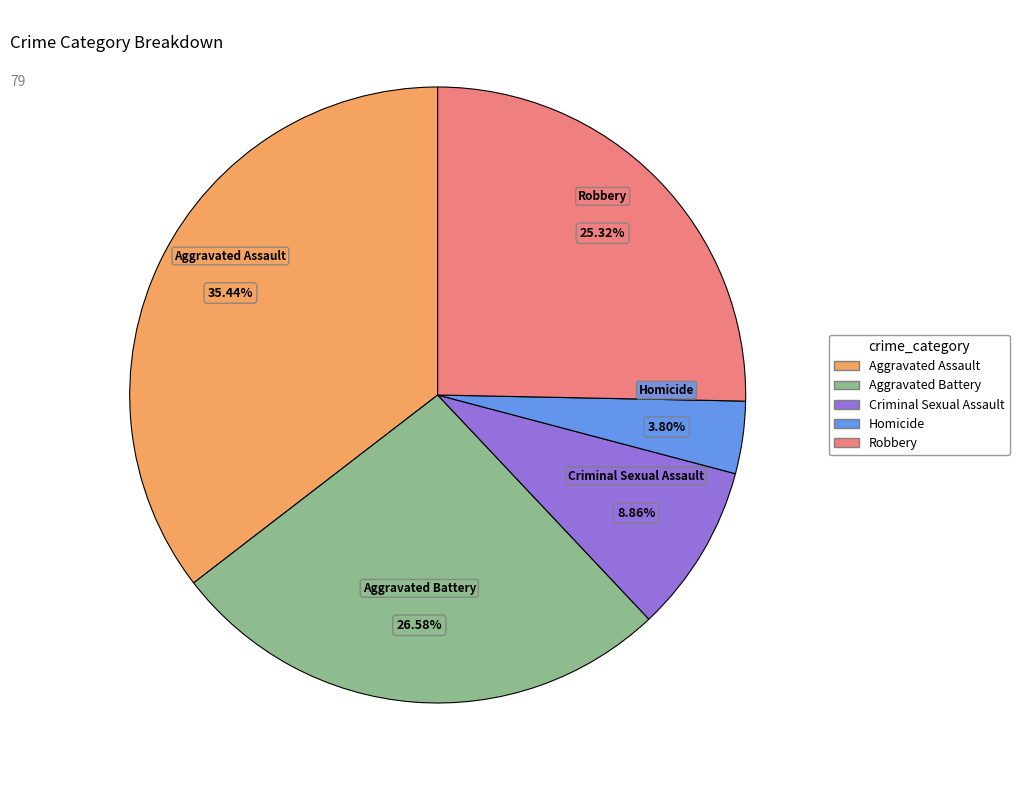

Is Aggravated Assault the majority of the pie?

No